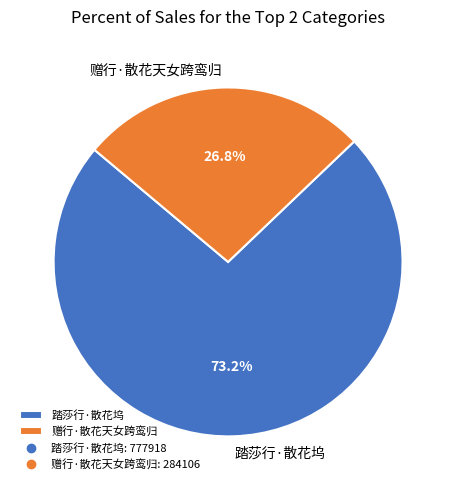

Which category accounts for the majority?

踏莎行·散花坞